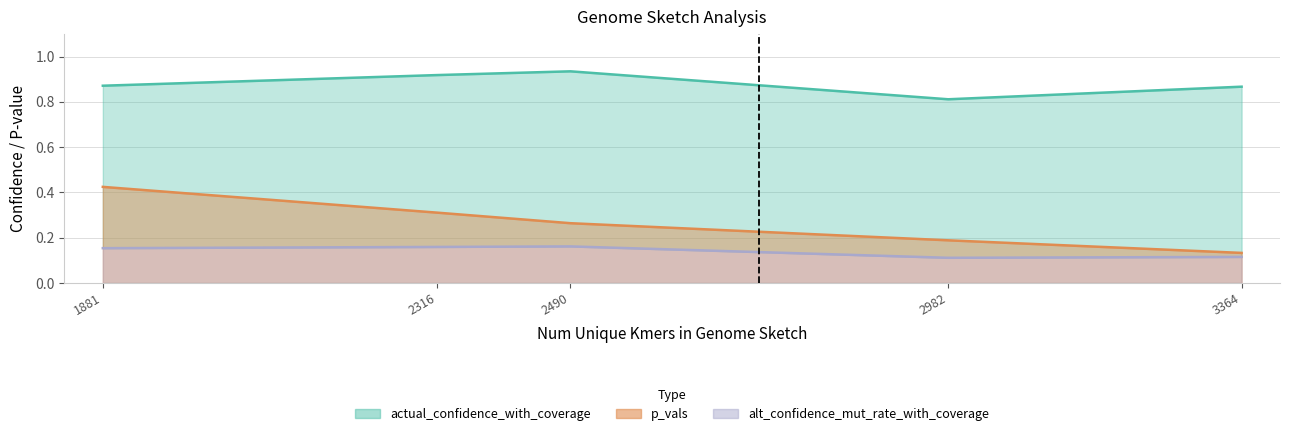

List the series in order of their overall mean, lowest first.

alt_confidence_mut_rate_with_coverage, p_vals, actual_confidence_with_coverage